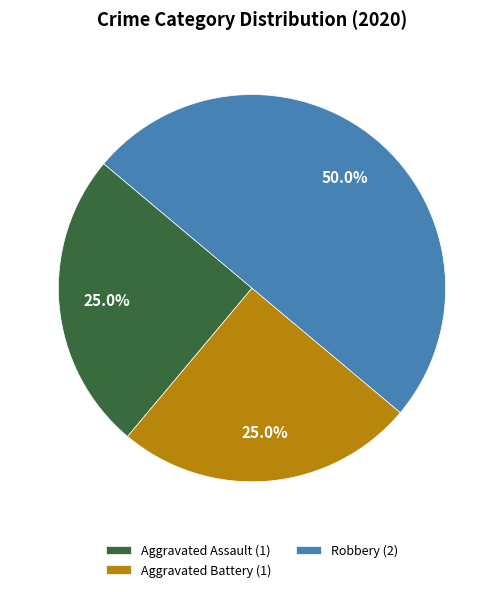

To the nearest percent, what is the average slice percentage?

33%